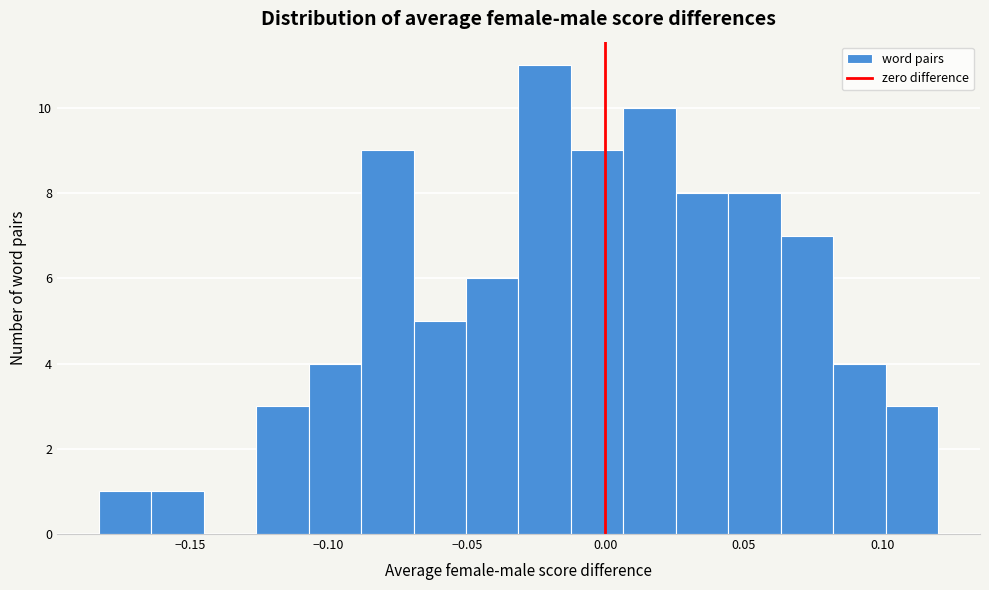

Around what value on the x-axis is the tallest bar? Give the approximate position of its centre, as read against the axis.

-0.020